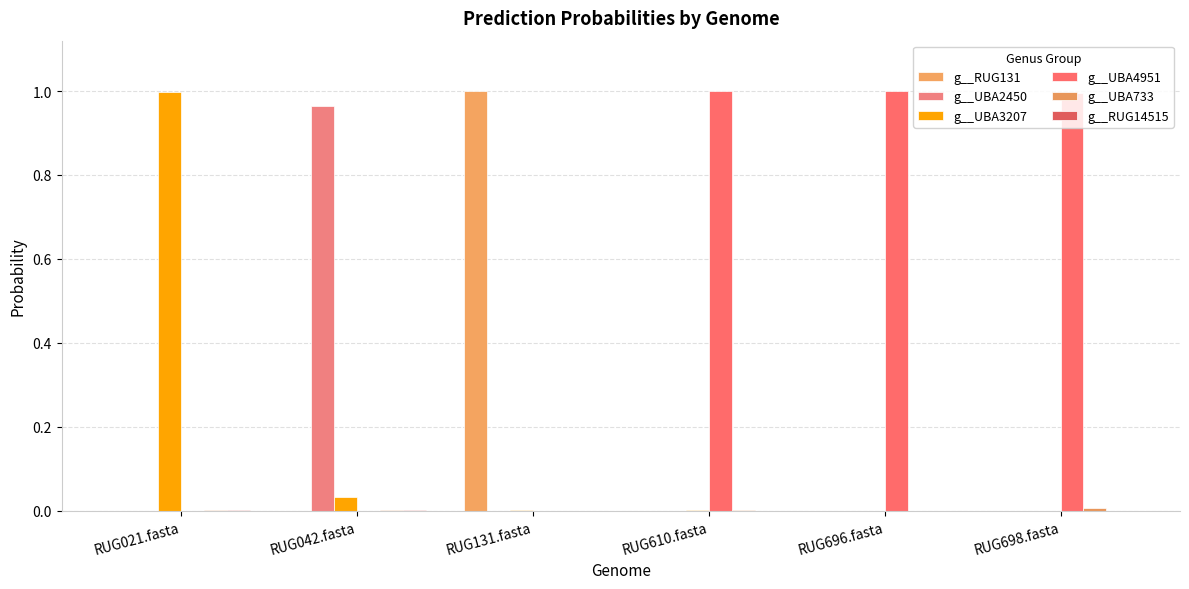

Between RUG021.fasta and RUG610.fasta, which series saw the biggest shift?

g__UBA4951